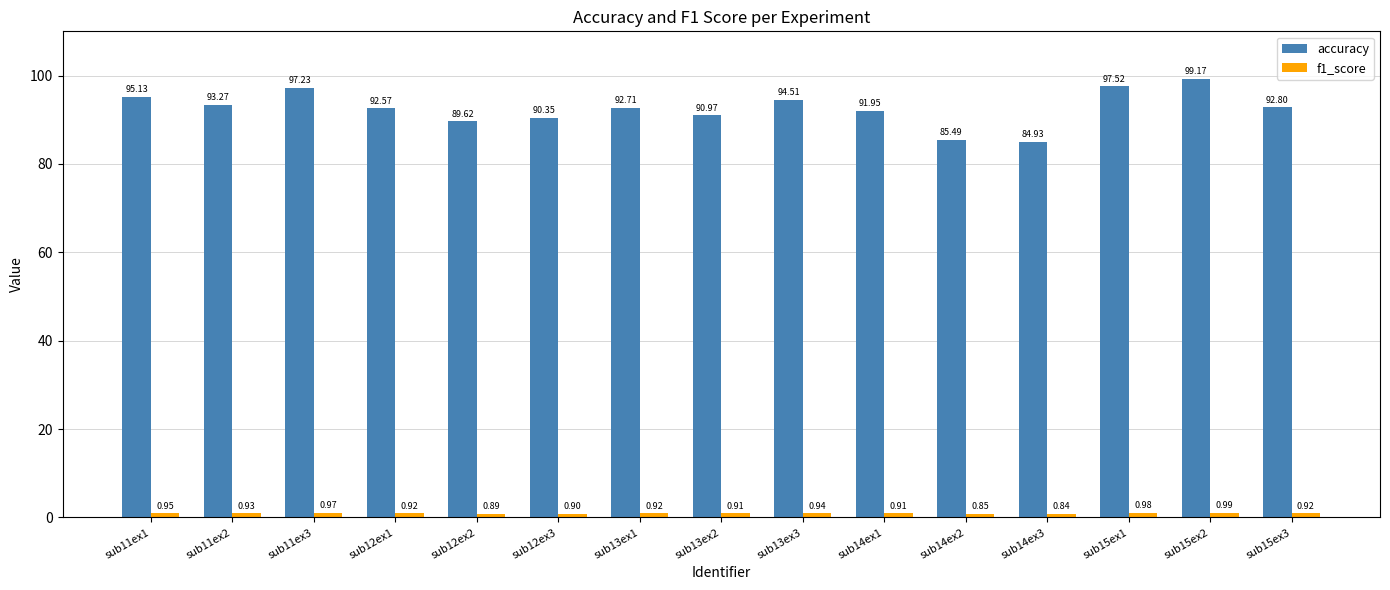

How many groups of bars are there?

15